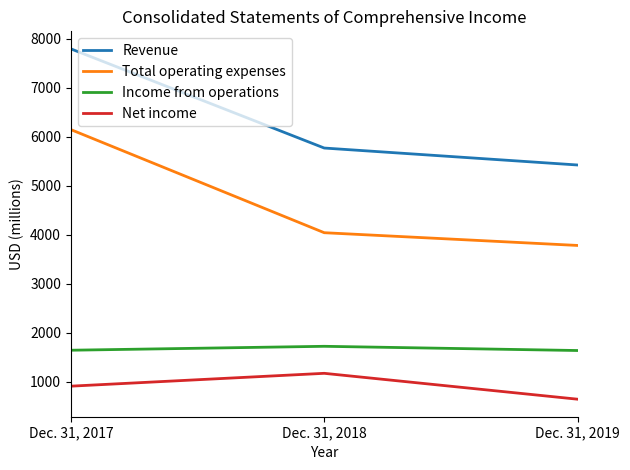

At which label is Revenue closest to 6609?

Dec. 31, 2018